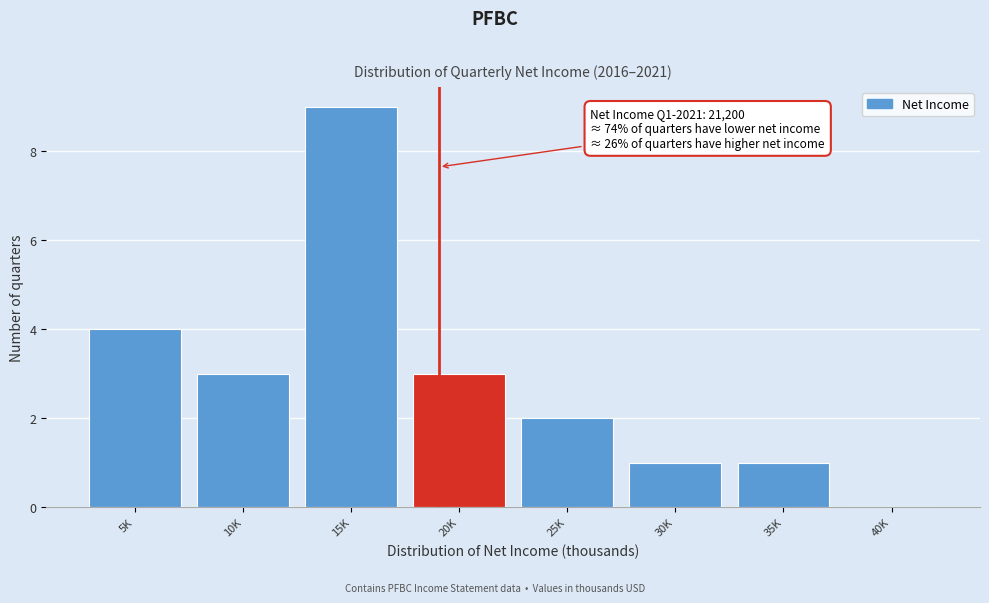

Reading right to left, what are all the values shown in this chart?

40K=0	35K=1	30K=1	25K=2	20K=3	15K=9	10K=3	5K=4